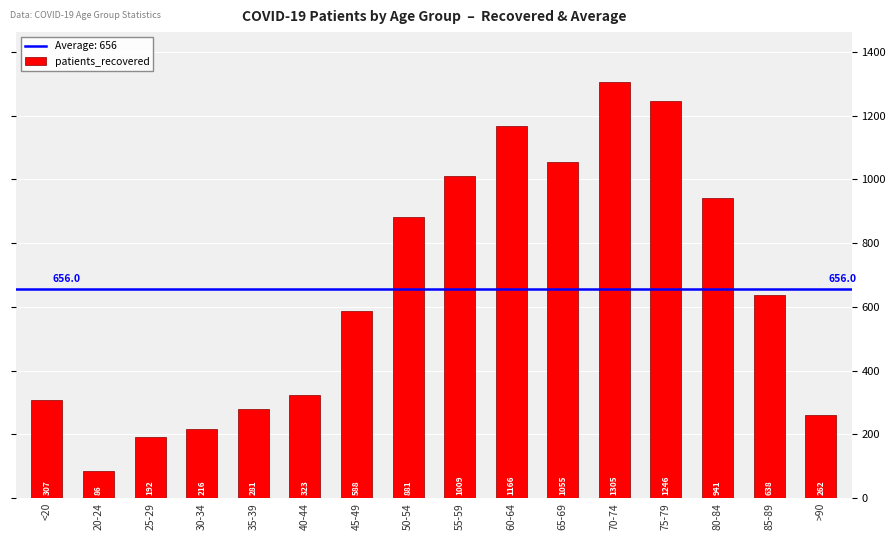

True or false: the data shows 307 at <20.

True